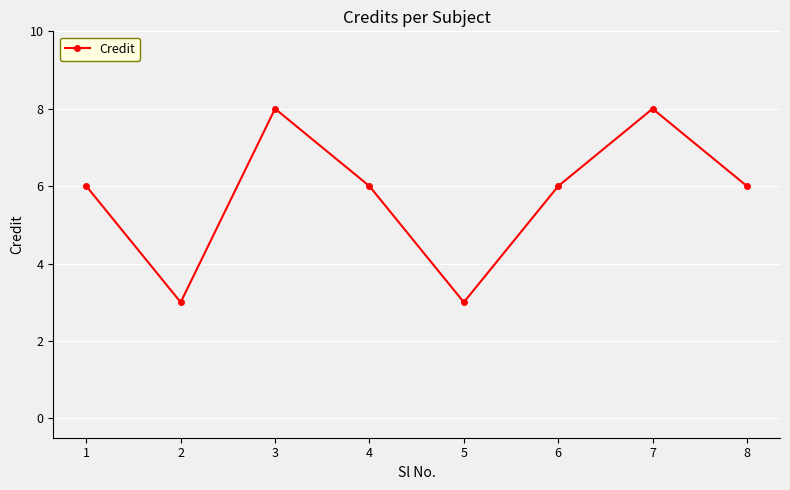

Reading right to left, list all the values displayed in this chart.

8=6	7=8	6=6	5=3	4=6	3=8	2=3	1=6